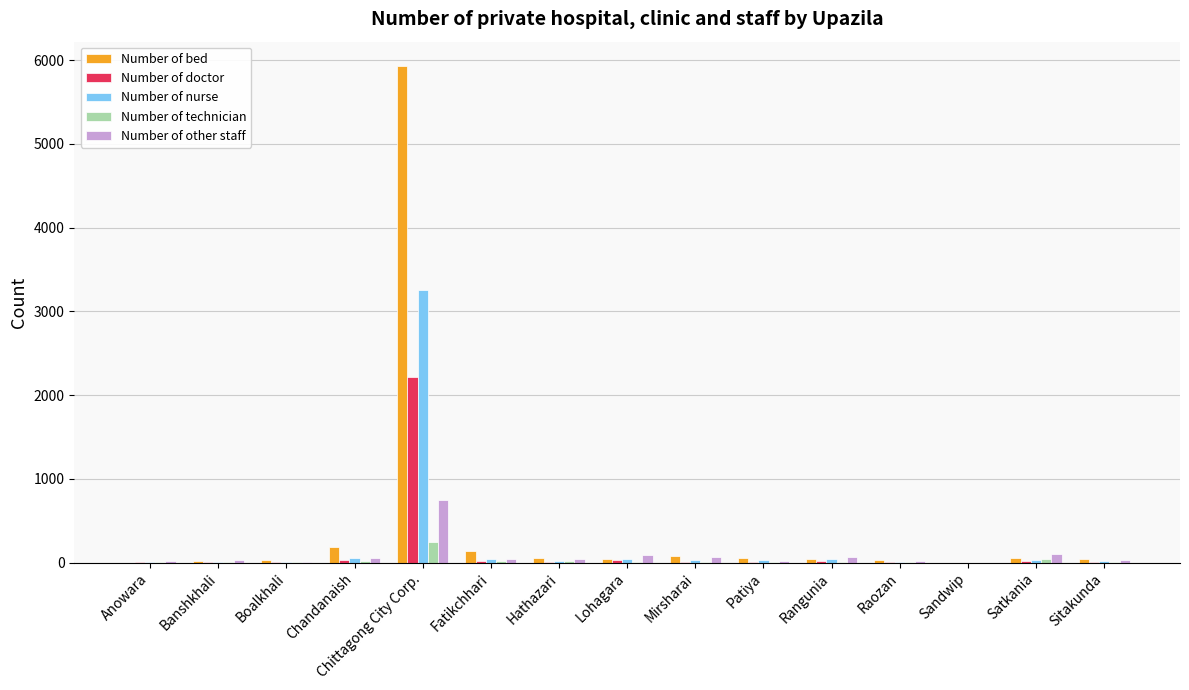

What is the sum of all Number of nurse values?

3579